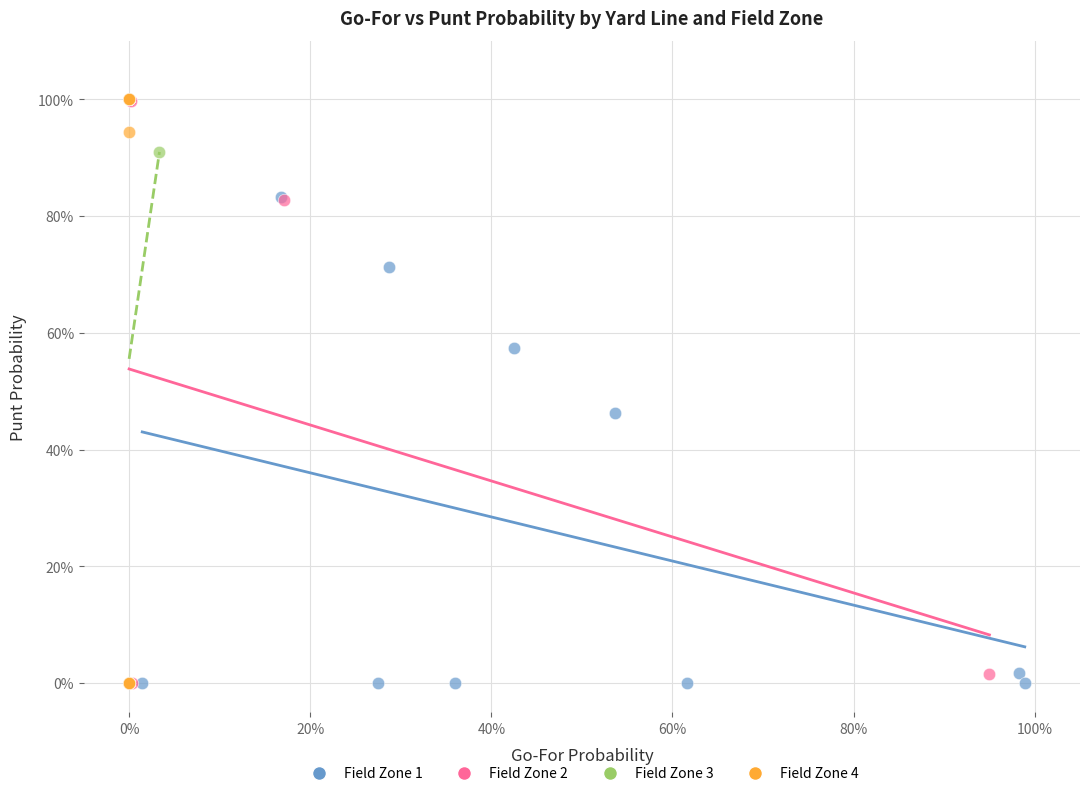

What are all the series names shown in the legend?

Field Zone 1, Field Zone 2, Field Zone 3, Field Zone 4